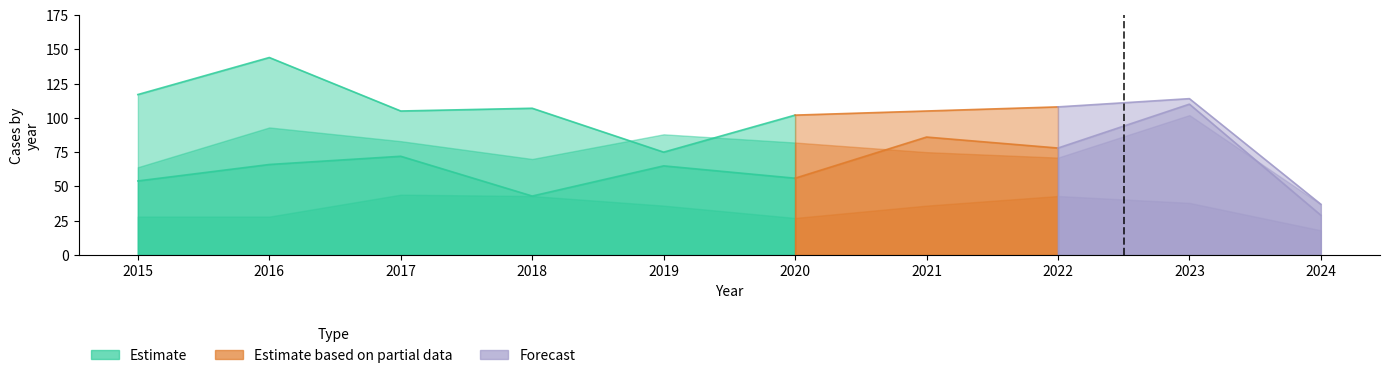

Does the chart have visible grid lines?

No